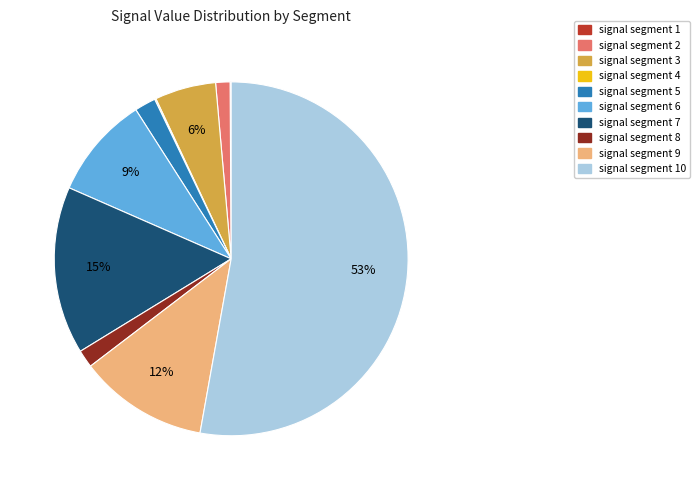

To the nearest percent, what is the average slice percentage?

10%